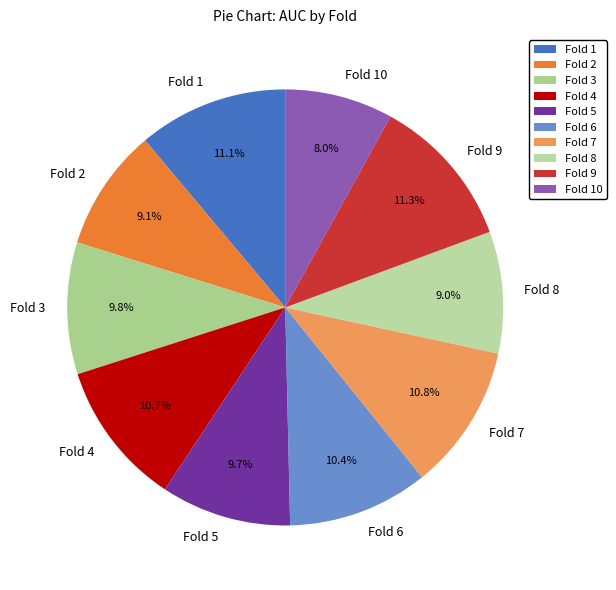

Is there any slice that represents more than half of the pie?

No